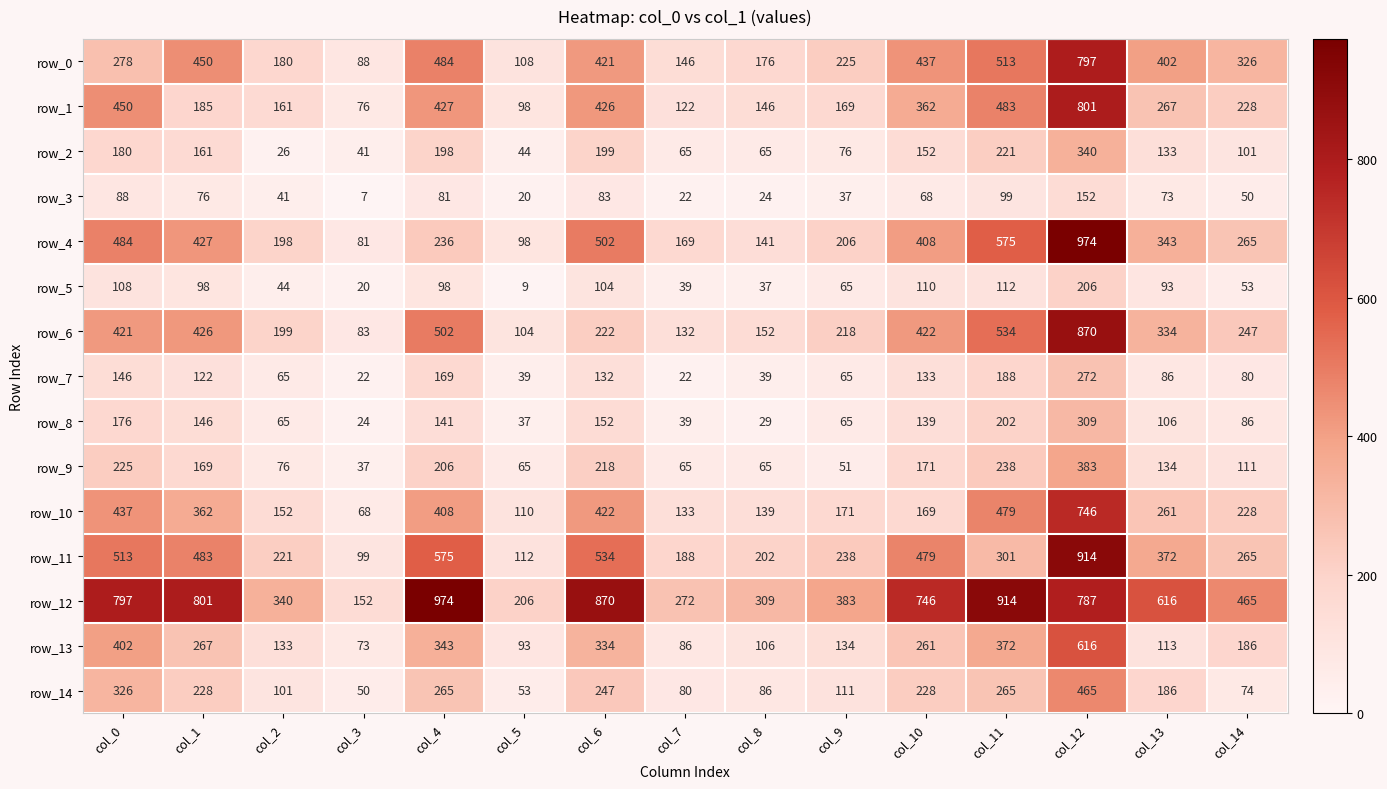

Is it true that row_9 equals 225 at col_0?

True